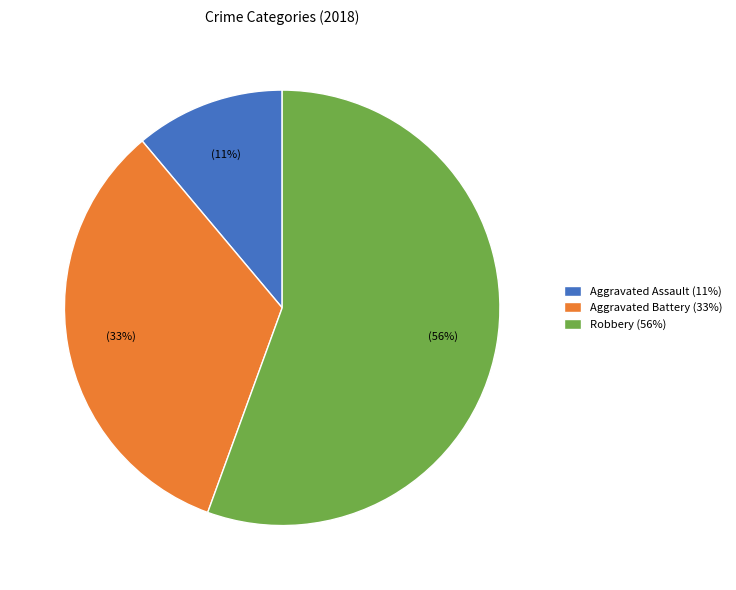

Between Aggravated Battery (33%) and Aggravated Assault (11%), which is larger?

Aggravated Battery (33%)